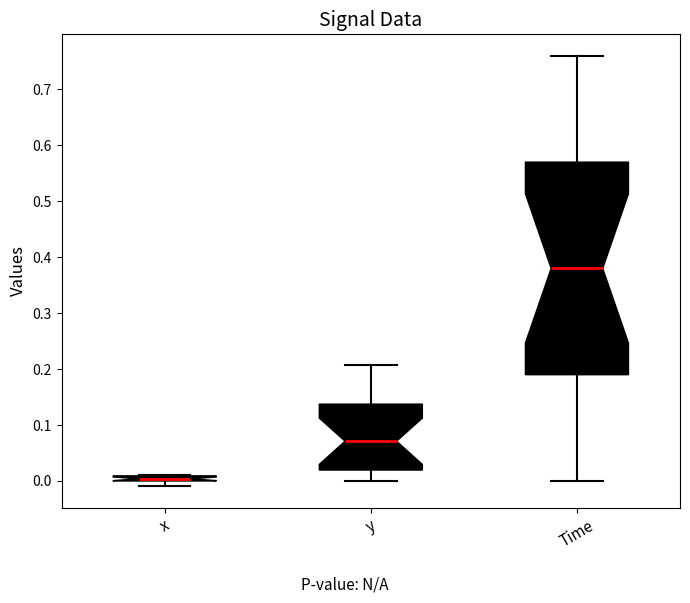

Where is the upper edge of the box for x on the y-axis? The values are not printed on the chart, so give them approximately, as read against the axis.

0.01